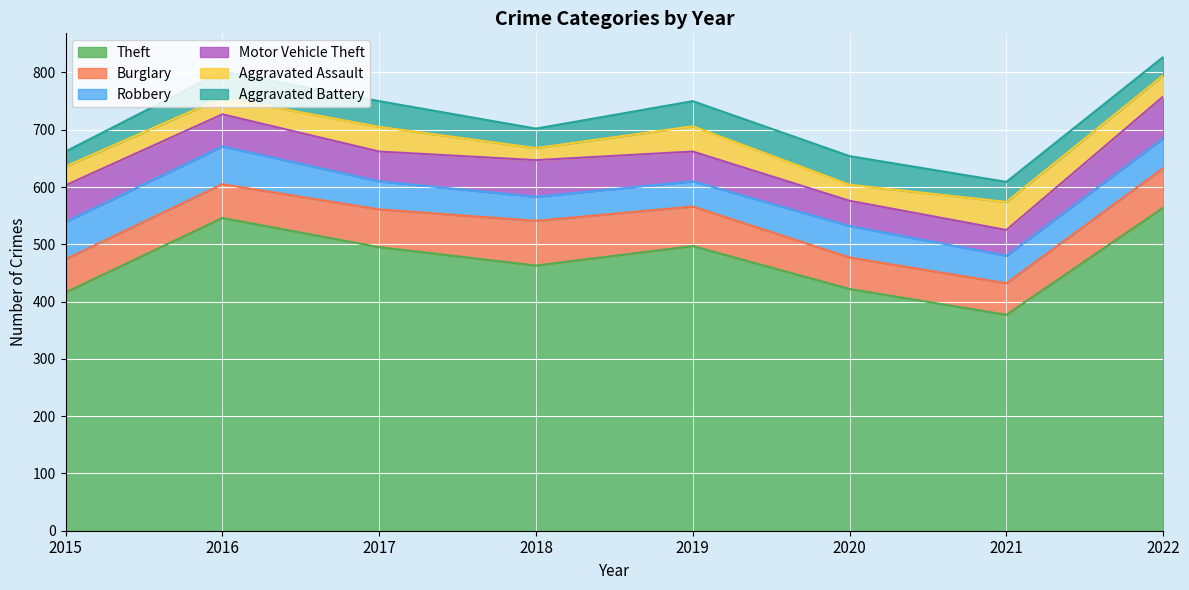

At which label is Burglary closest to 66?

2017